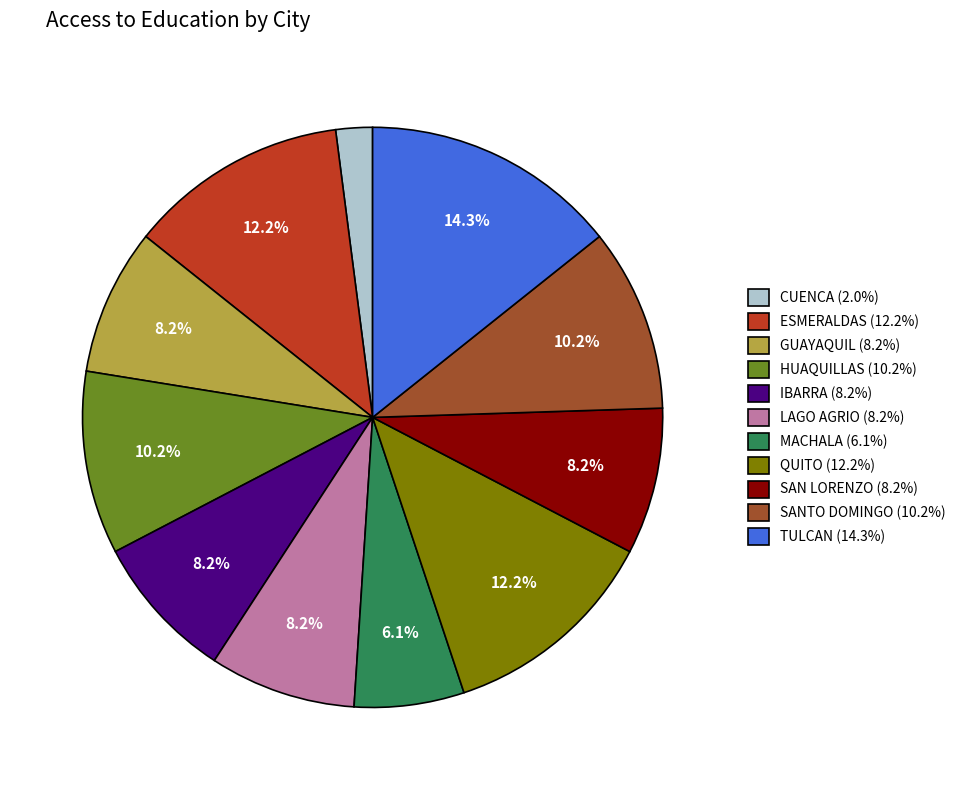

Which slice is the smallest?

CUENCA